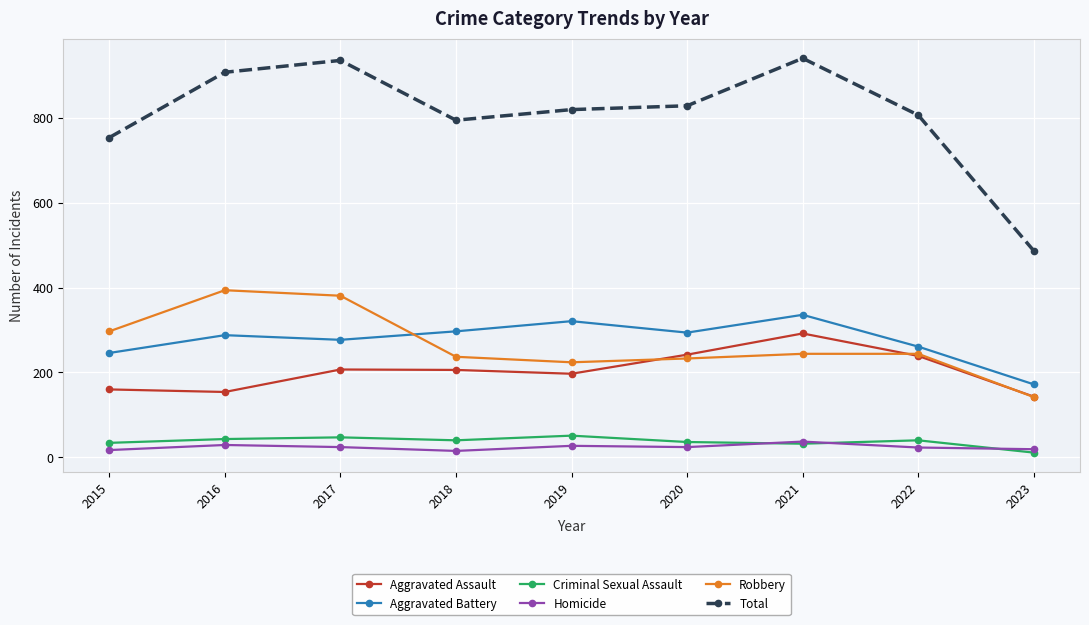

The Aggravated Battery series shows 261 at 2022. True or false?

True